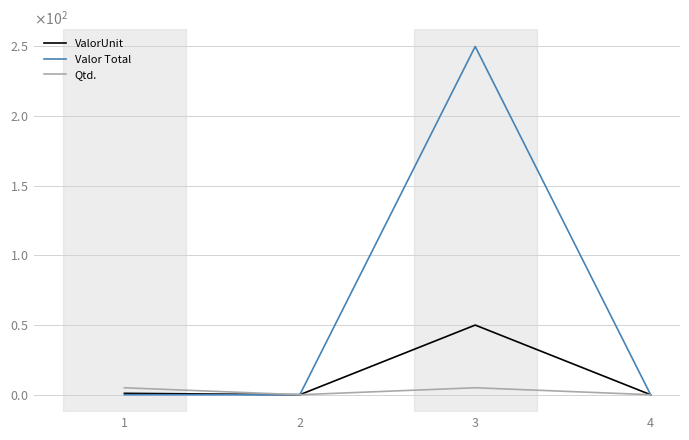

Where is the first local maximum for ValorUnit?

3